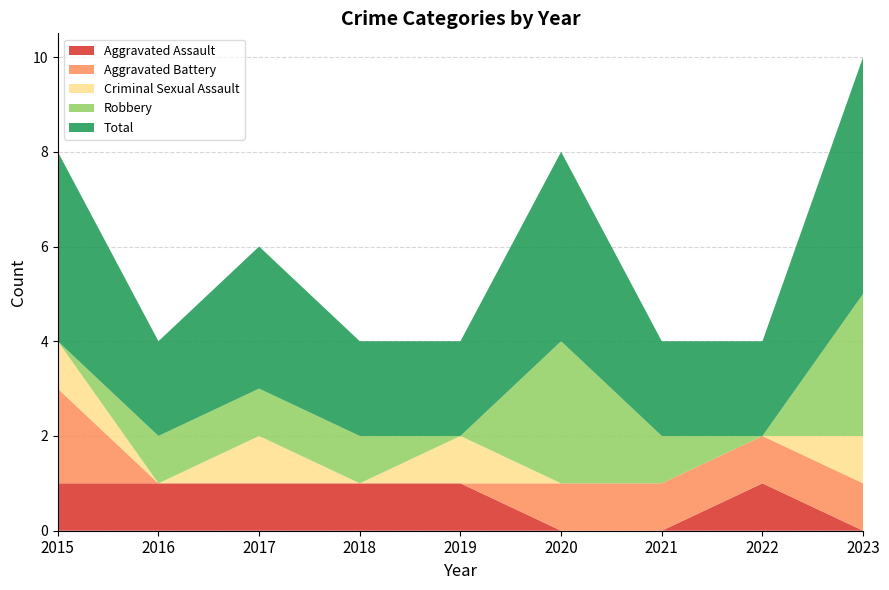

Reading left to right, what are all the values shown in this chart?

Aggravated Assault: 1	1	1	1	1	0	0	1	0
Aggravated Battery: 2	0	0	0	0	1	1	1	1
Criminal Sexual Assault: 1	0	1	0	1	0	0	0	1
Robbery: 0	1	1	1	0	3	1	0	3
Total: 4	2	3	2	2	4	2	2	5